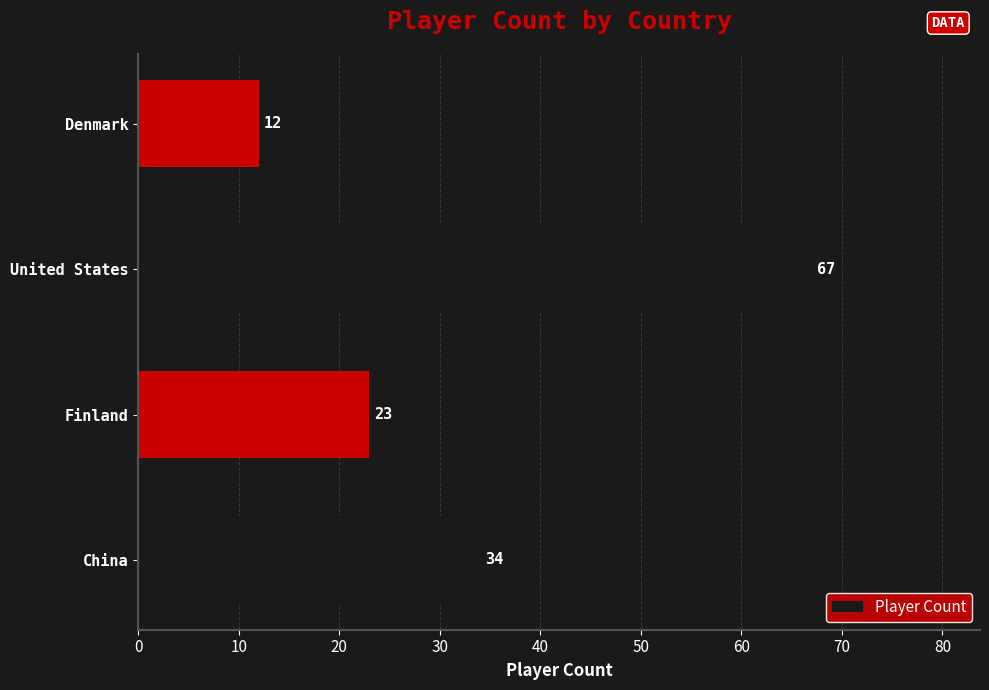

Between Denmark and United States, which is larger?

United States